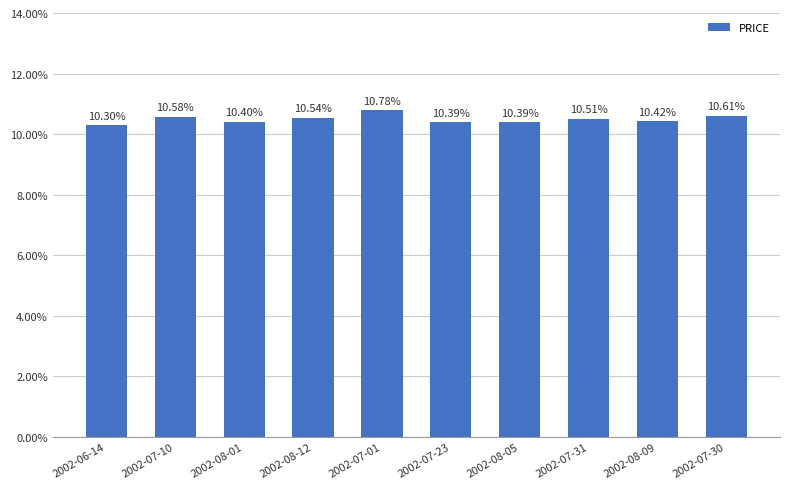

What value does the data have at 2002-08-12?

0.1